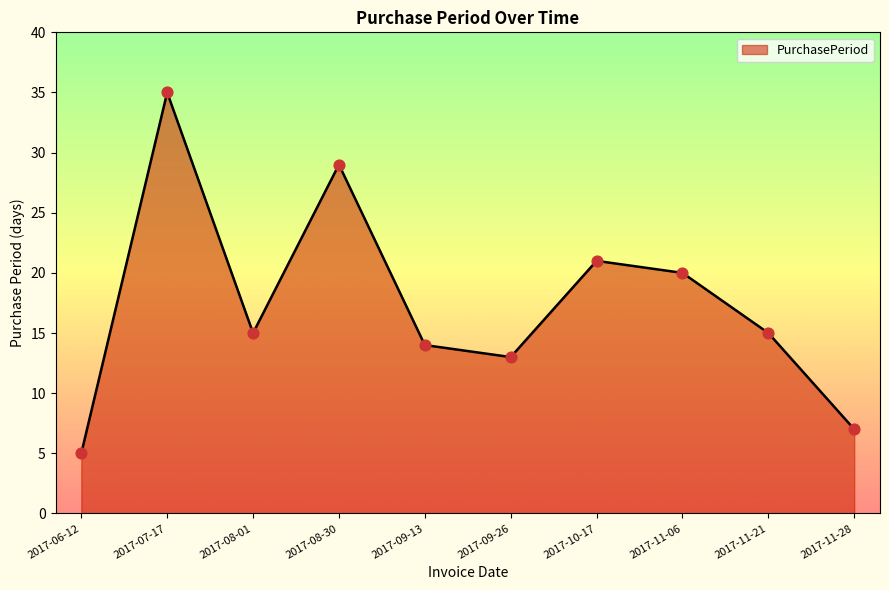

Approximately how many times larger is the value at 2017-07-17 compared to 2017-11-21?

2.3